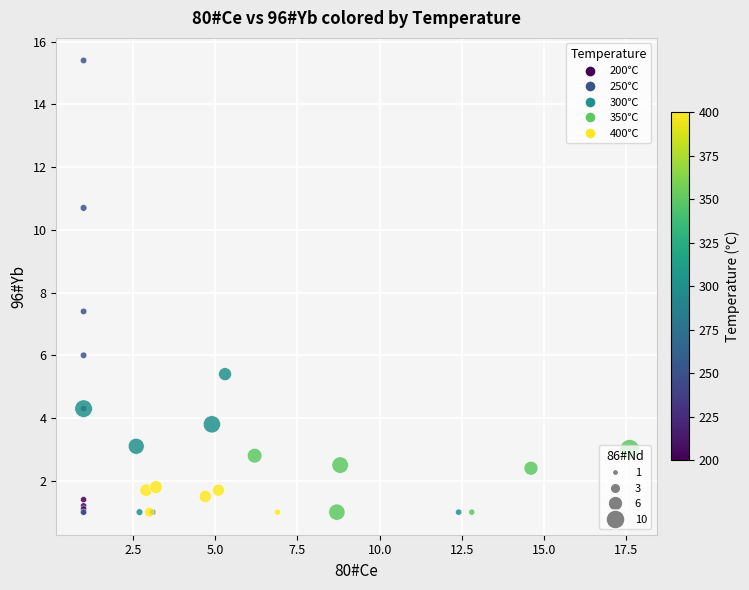

Which series contains the highest Y value?

250℃